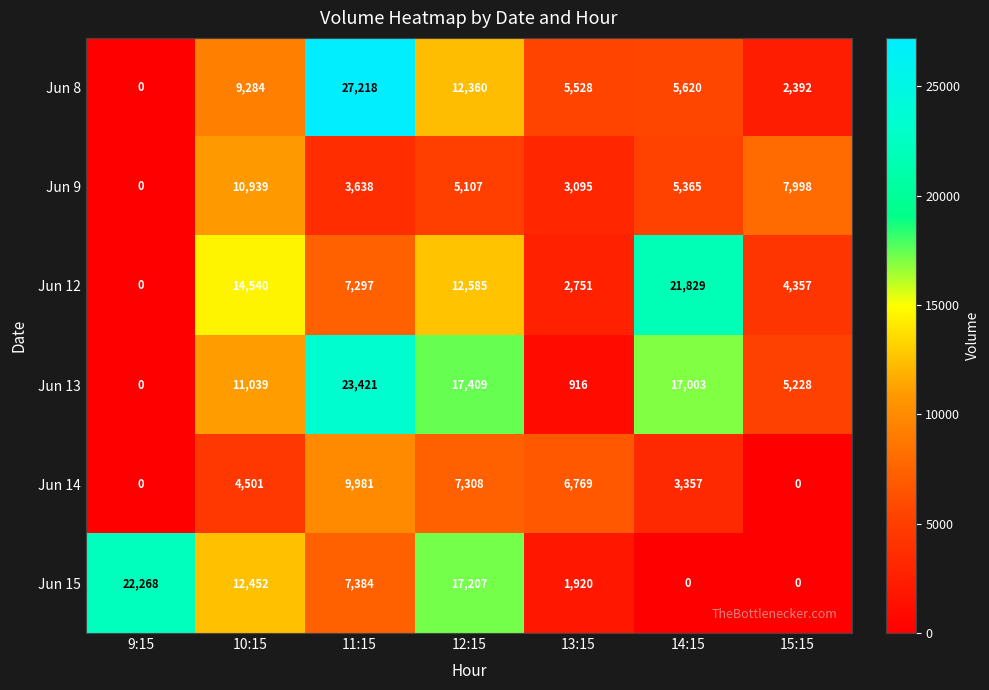

Where is Jun 12 nearest to the value 10914?

12:15